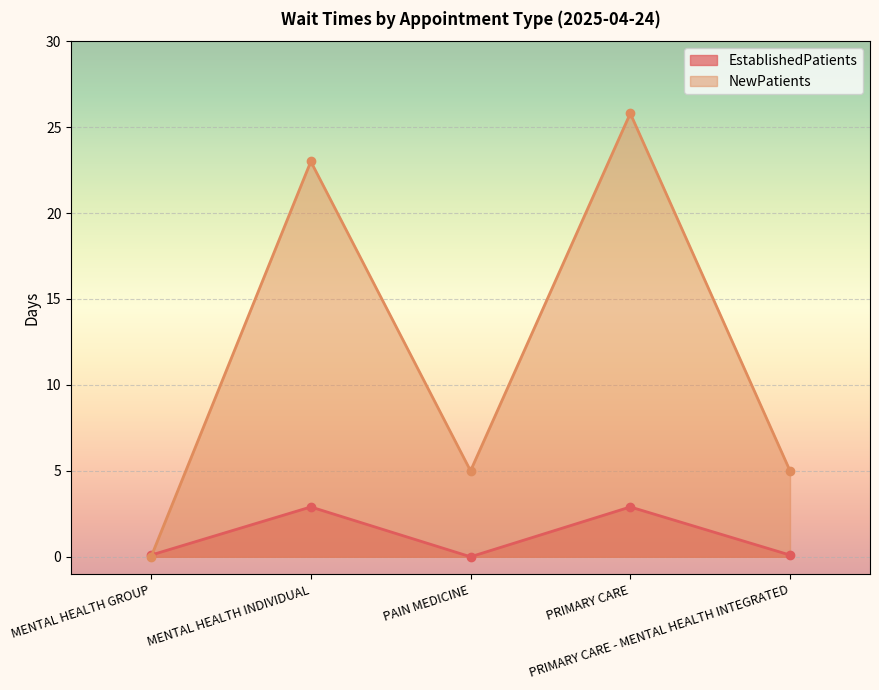

Reading right to left, transcribe all the data shown in this chart.

EstablishedPatients: PRIMARY CARE - MENTAL HEALTH INTEGRATED=0.1	PRIMARY CARE=2.9	PAIN MEDICINE=0.0	MENTAL HEALTH INDIVIDUAL=2.9	MENTAL HEALTH GROUP=0.1
NewPatients: PRIMARY CARE - MENTAL HEALTH INTEGRATED=5.0	PRIMARY CARE=25.8	PAIN MEDICINE=5.0	MENTAL HEALTH INDIVIDUAL=23.0	MENTAL HEALTH GROUP=0.0